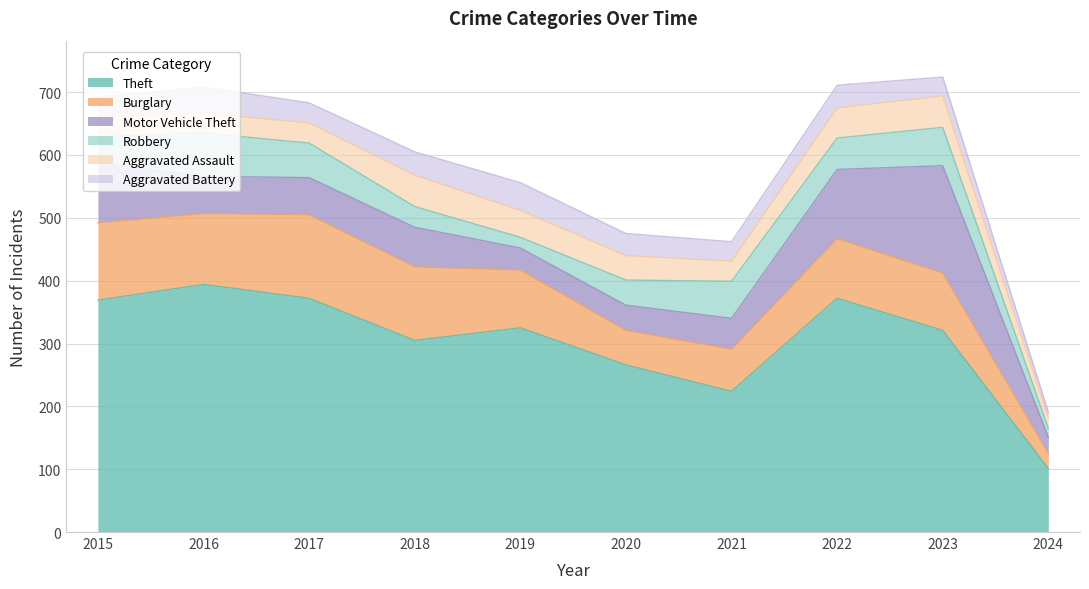

What is the difference between the Aggravated Battery values at 2020 and 2018?

2